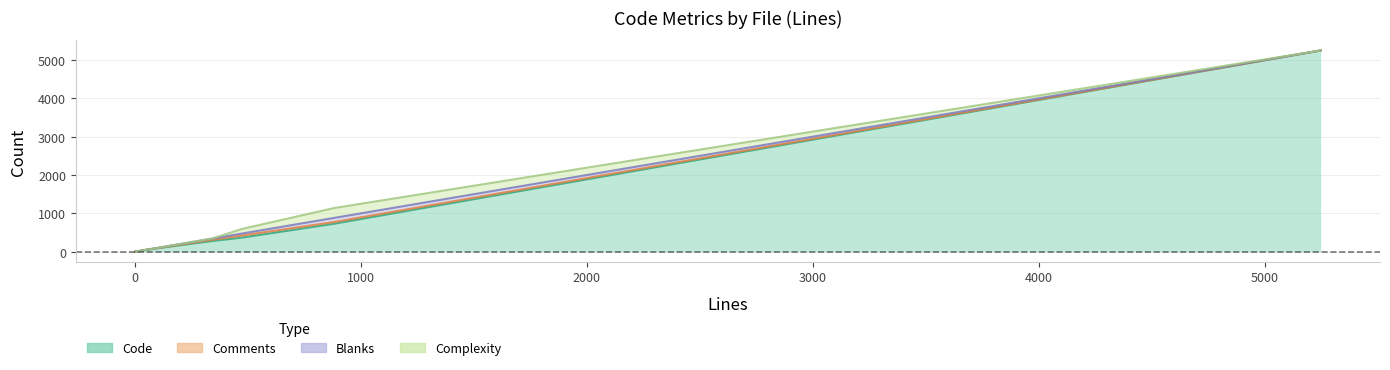

List the series in order of their peak value, highest first.

Code, Complexity, Blanks, Comments